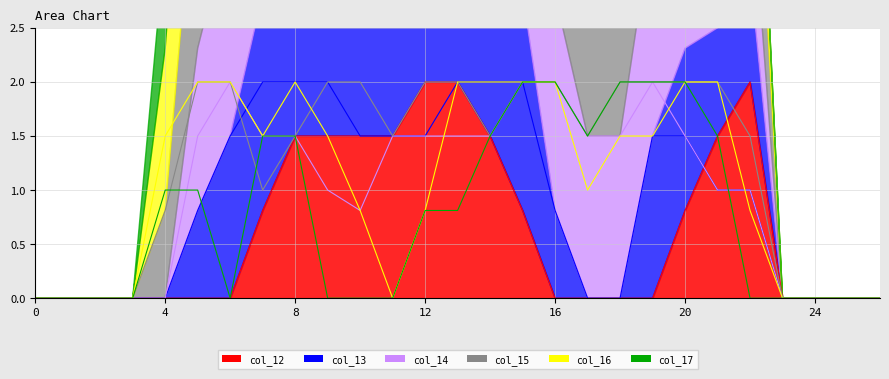

Read the line_col_12 value at 13.

2.0